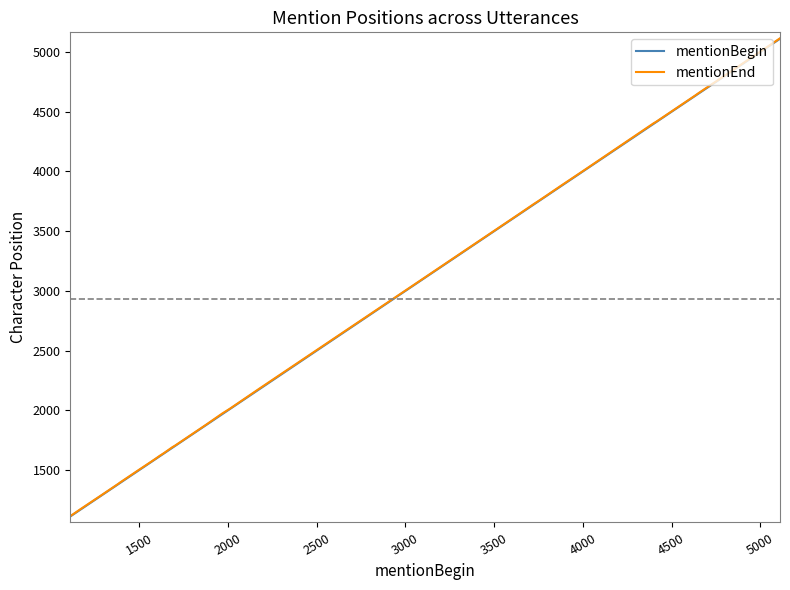

What is the lowest value of the mentionBegin series?

1111